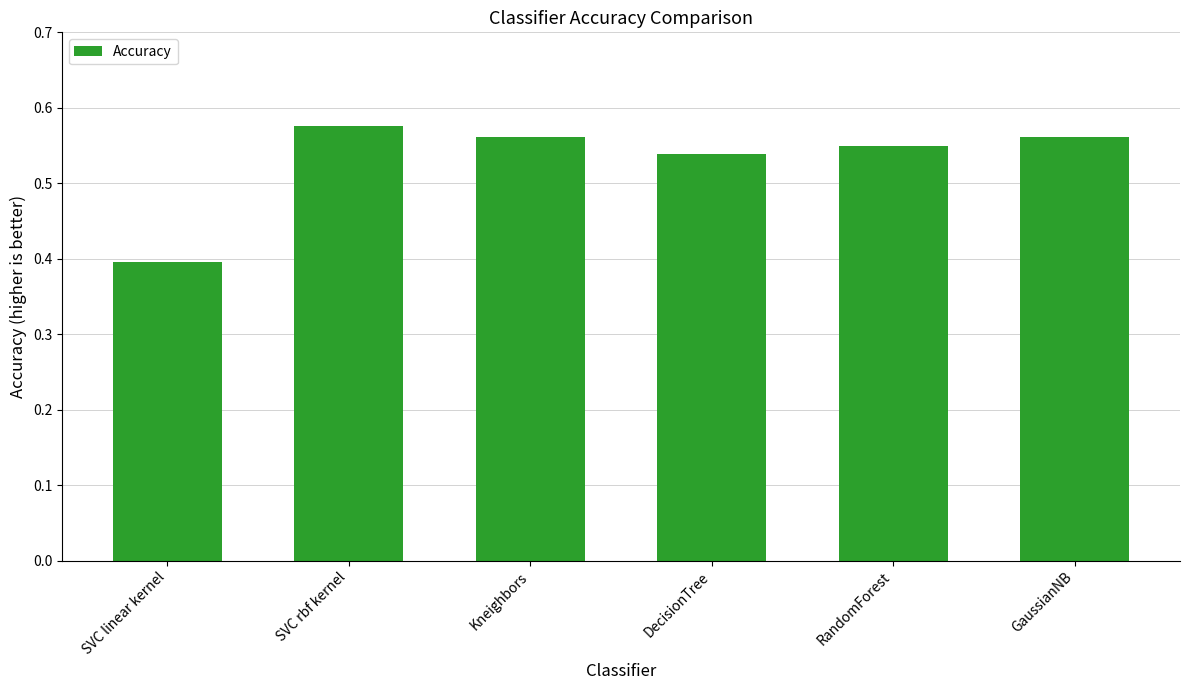

What is the sum of all values?

3.2